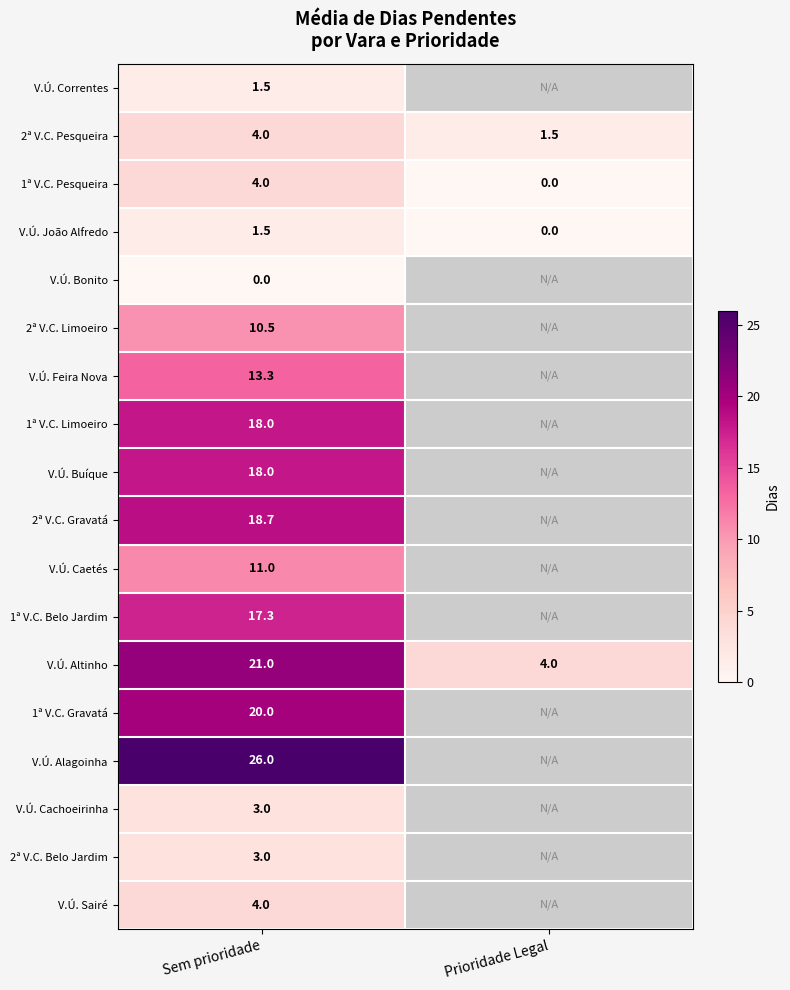

True or false: 2ª V.C. Pesqueira has a value of 4.0 at Sem prioridade.

True